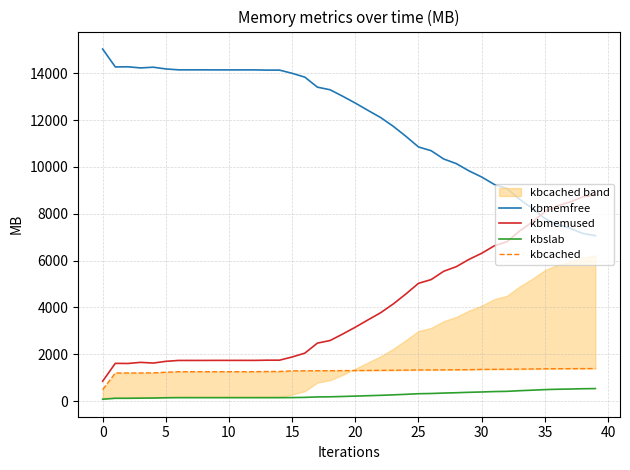

In kbmemused, how many points are lower than both neighbors (excluding endpoints)?

4